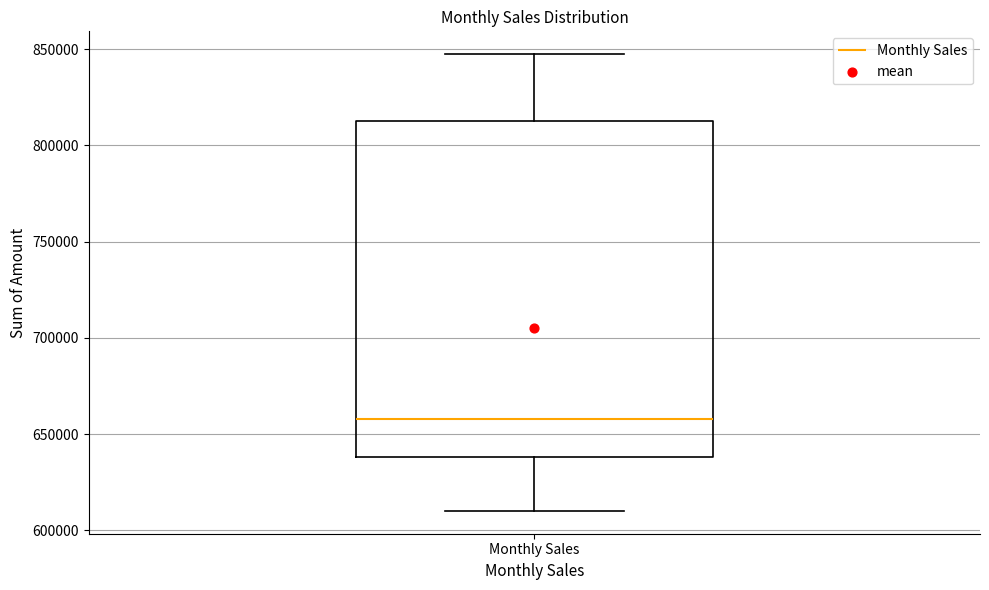

Where is the upper edge of the box for Monthly Sales on the y-axis? The values are not printed on the chart, so give them approximately, as read against the axis.

810000